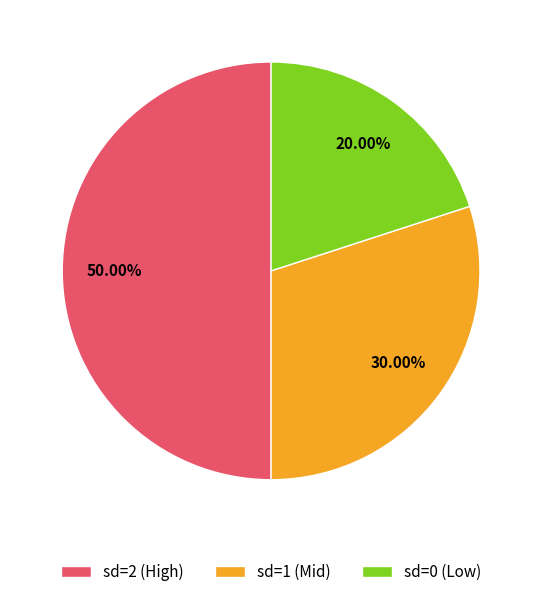

Which slice is the smallest?

sd=0 (Low)